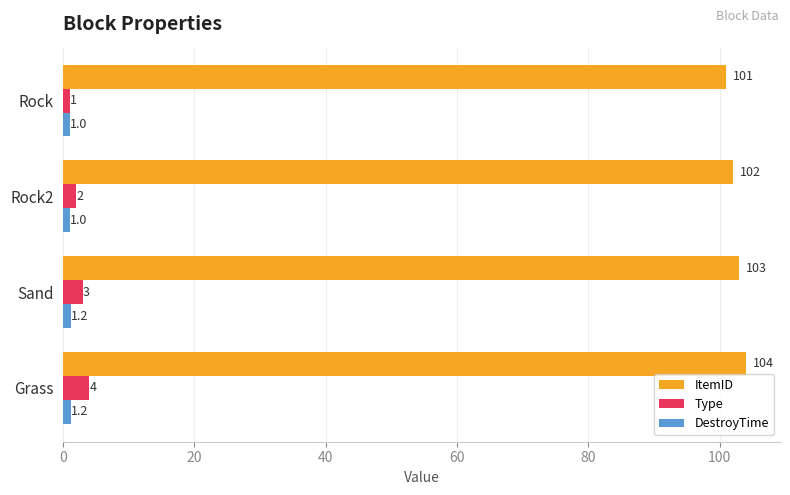

List the labels in order of ItemID value, smallest first.

Rock, Rock2, Sand, Grass